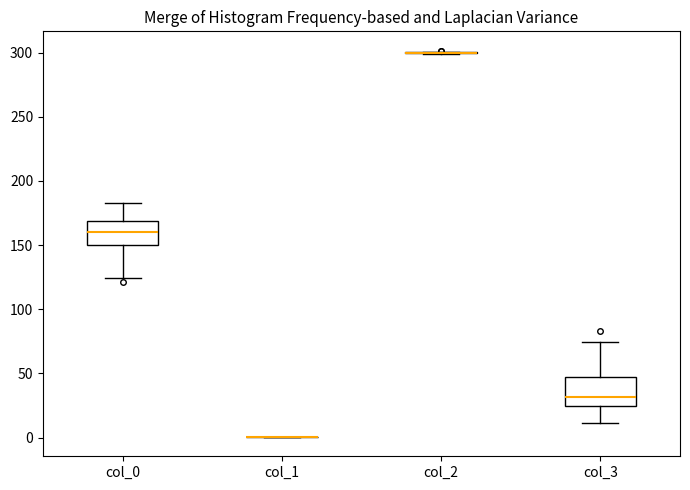

Reading left to right, transcribe this box plot: for each box, give where its median line is, the range the box spans, and where its two whiskers end, as read against the y-axis. The values are not printed on the chart, so give them approximately, as read against the axis.

col_0: median 160, box 150 to 170, whiskers 125 to 185
col_1: box collapsed to a line at 0, whiskers 0 to 0
col_2: box collapsed to a line at 300, whiskers 300 to 300
col_3: median 30, box 25 to 45, whiskers 10 to 75